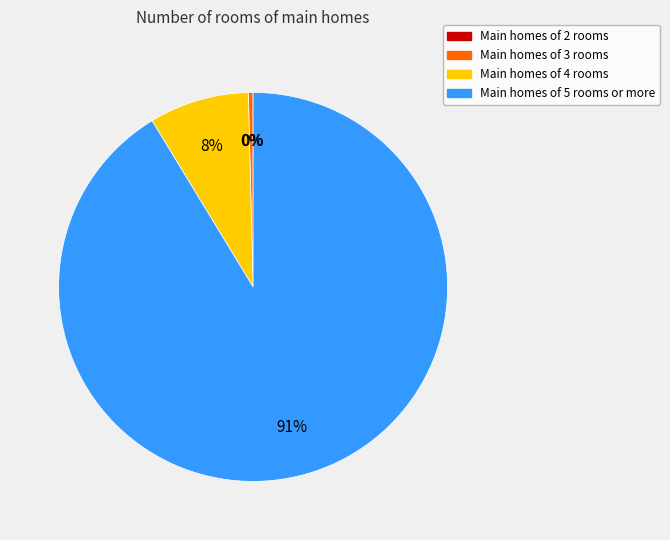

To the nearest percent, what is the average slice percentage?

25%